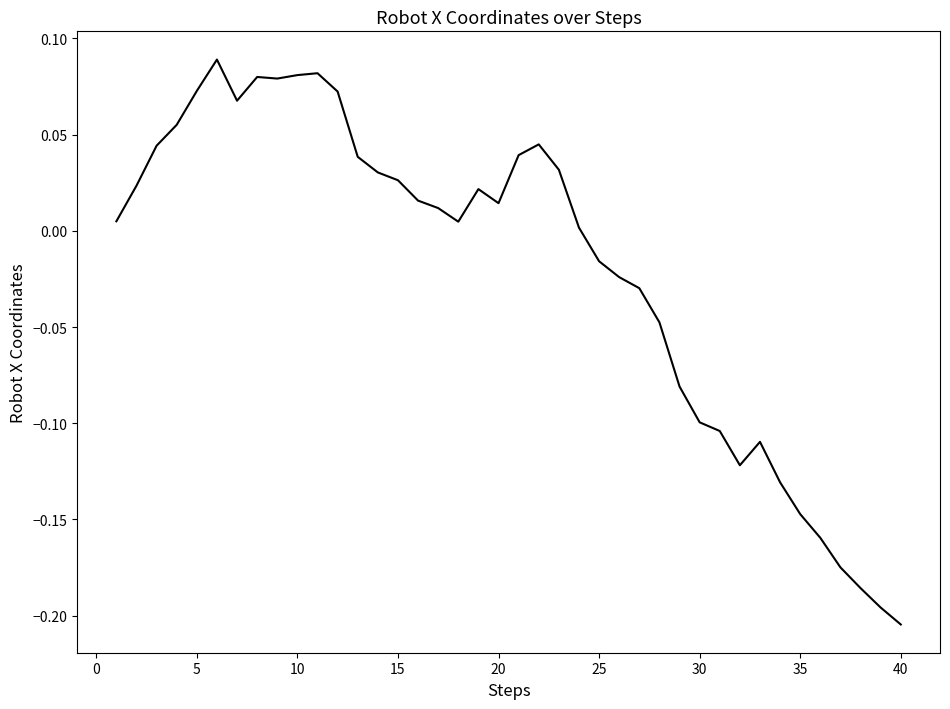

What is the difference between the maximum and minimum values?

0.3